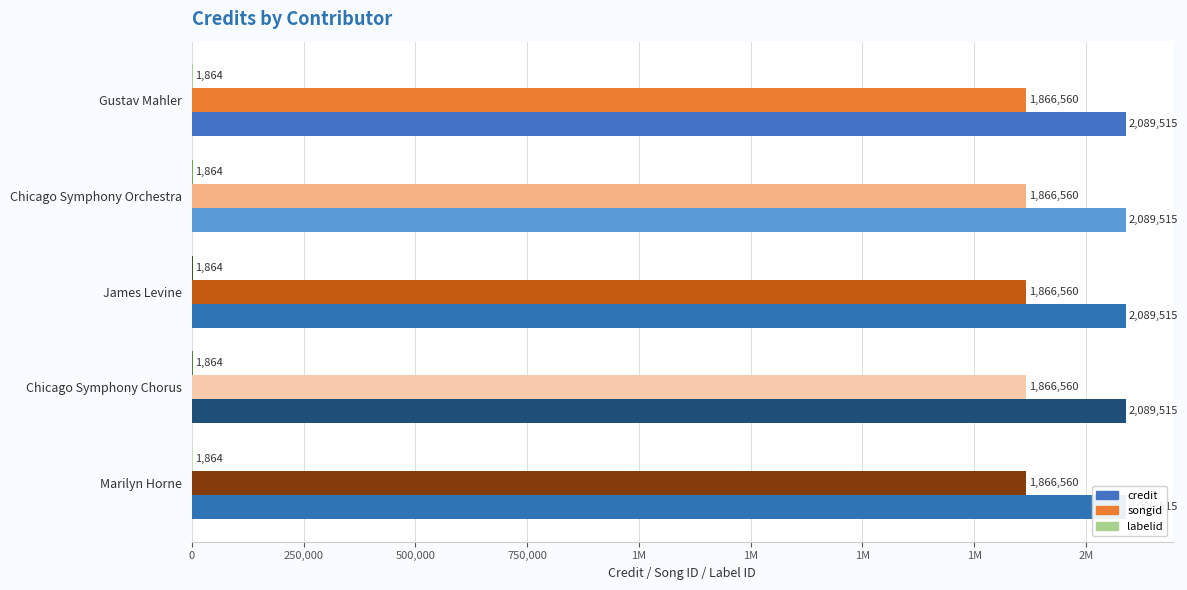

What is the total value across all series at Gustav Mahler?

3957939